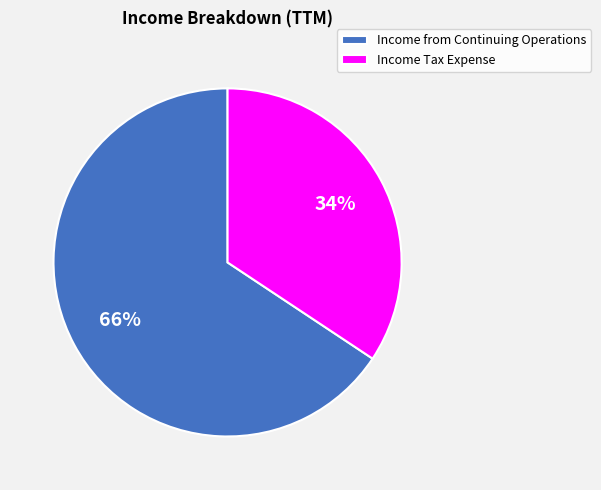

What is the ratio of the value at Income Tax Expense to the value at Income from Continuing Operations?

0.5